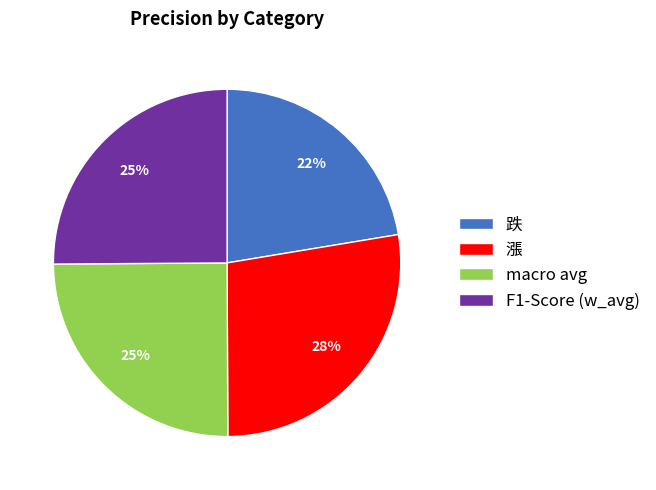

How many segments does this pie chart have?

4